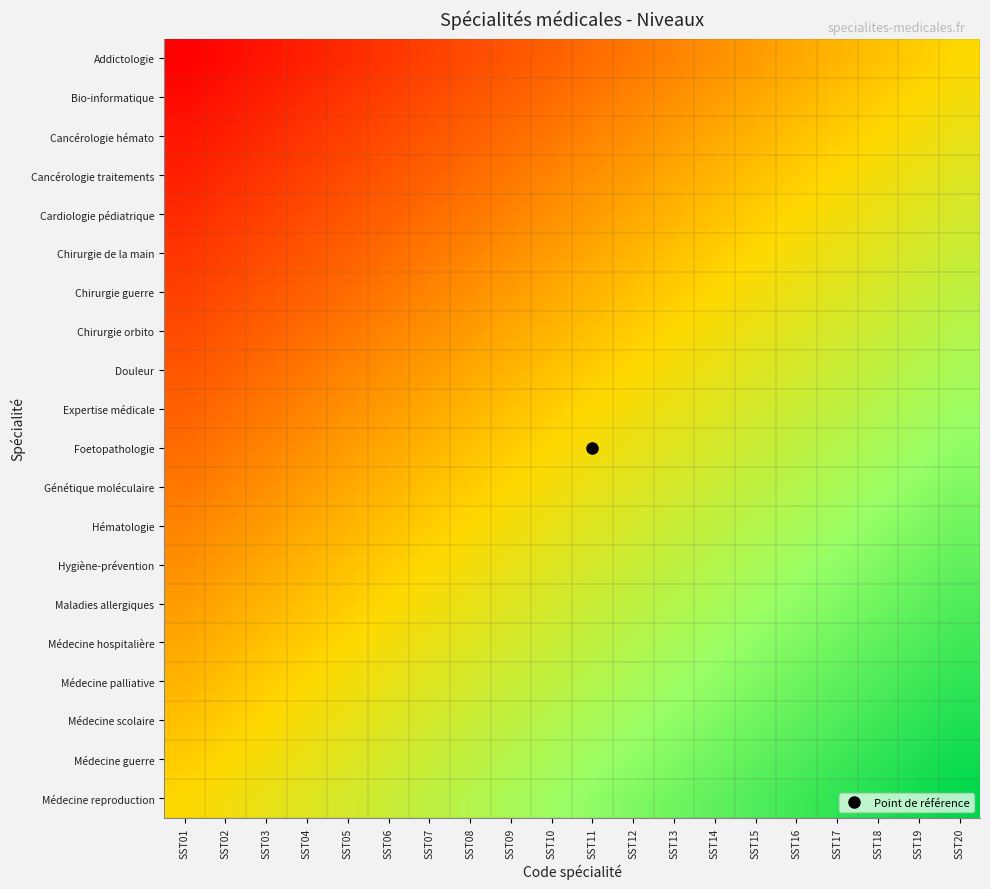

What is the total value across all series at SST17?

13.4